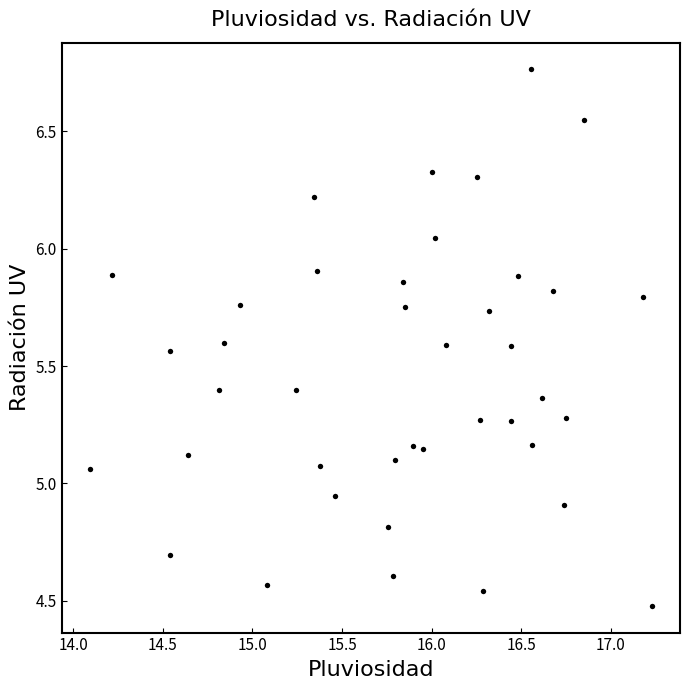

What is the range of X values (max minus min)?

3.1